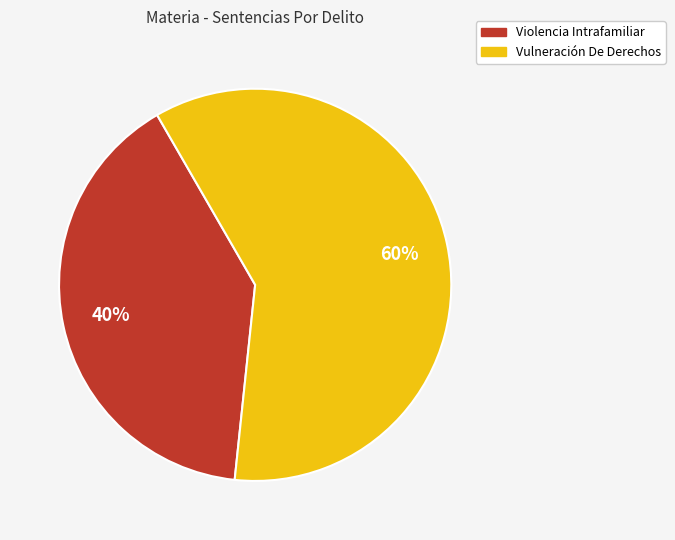

To the nearest percent, what is the difference between the largest and smallest slice percentages?

20%